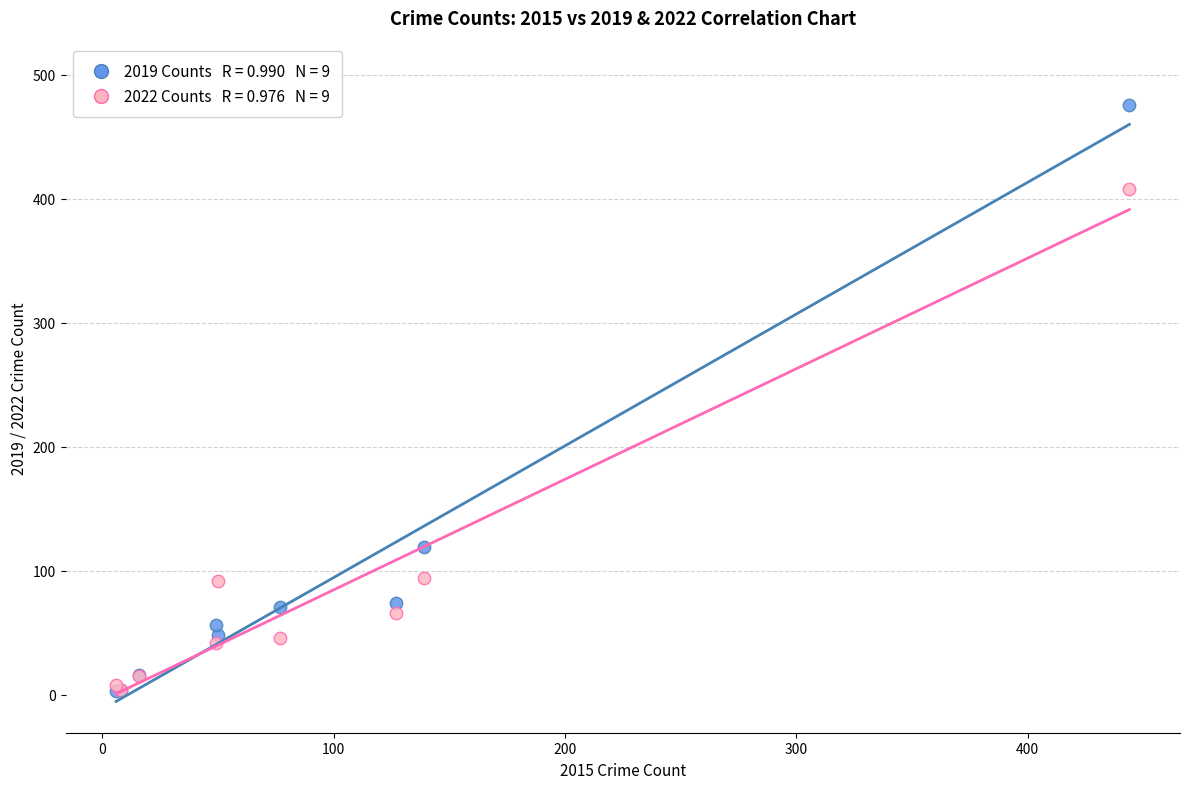

Across all series, what Y value is closest to 239?

119